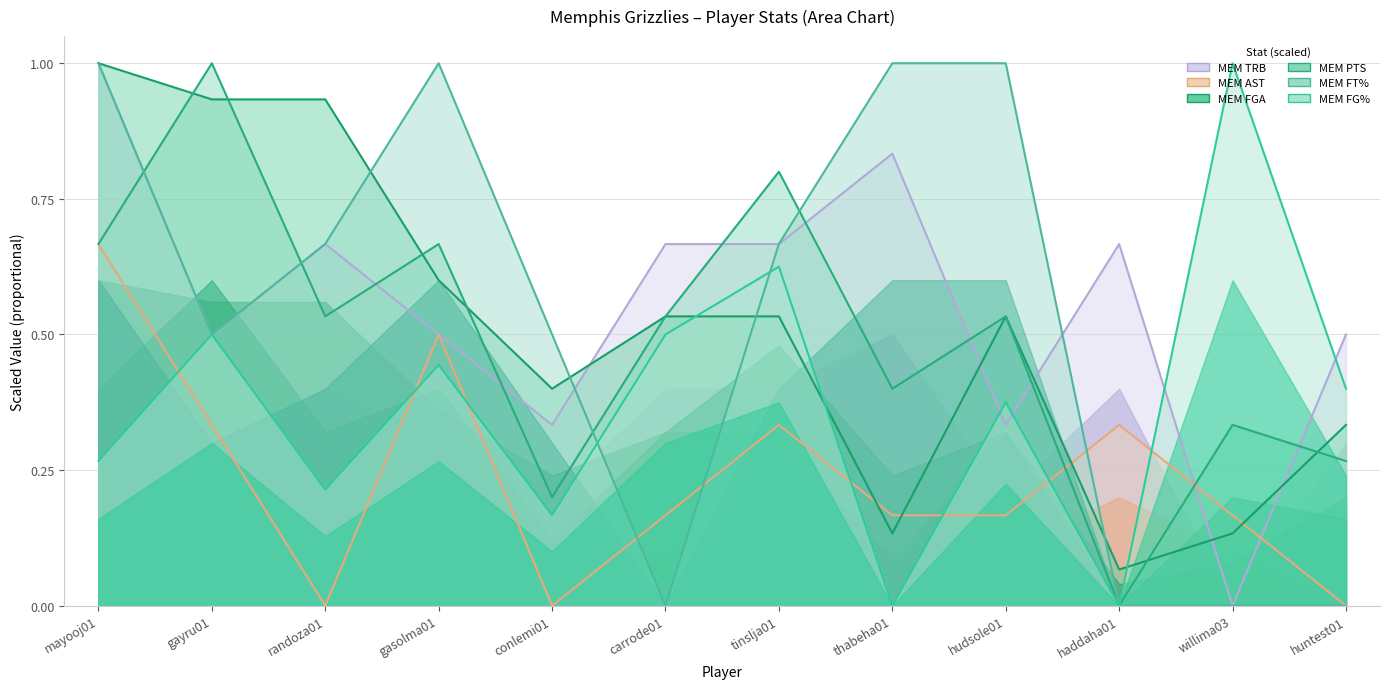

What position from the left is gayru01?

2